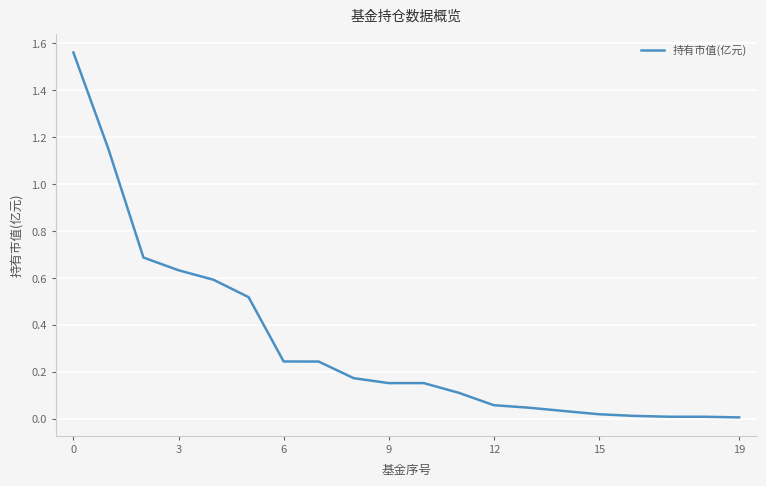

True or false: the data shows 0.4 at 6.

False